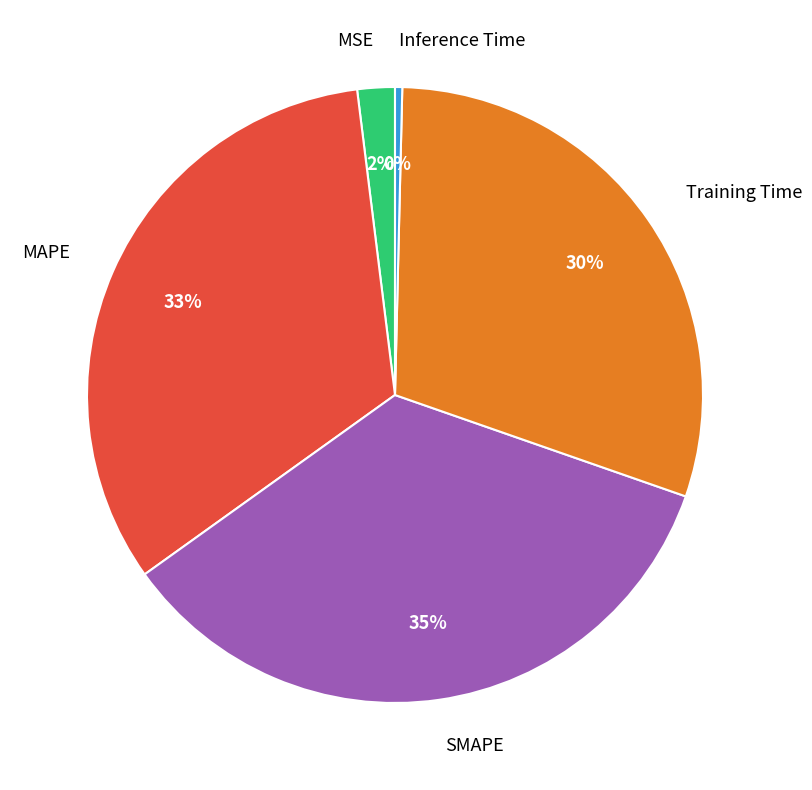

Do Training Time and MAPE together represent more than half of the pie?

Yes